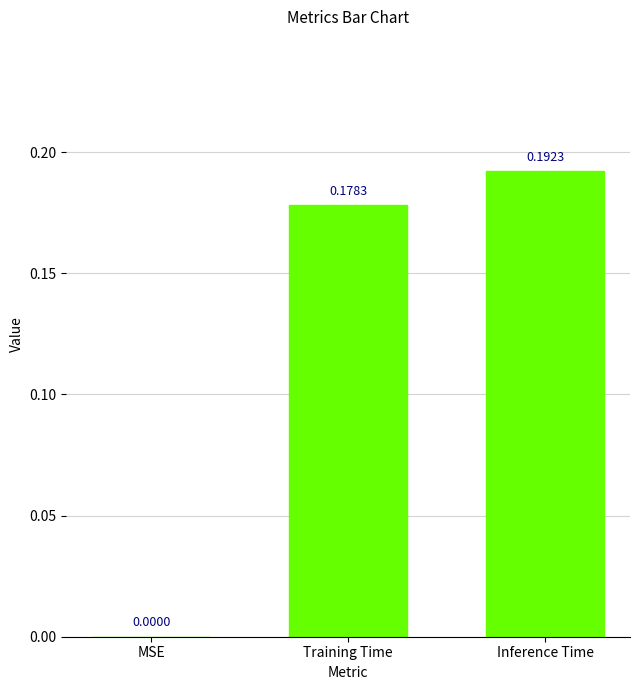

Where is the data nearest to the value 0?

MSE